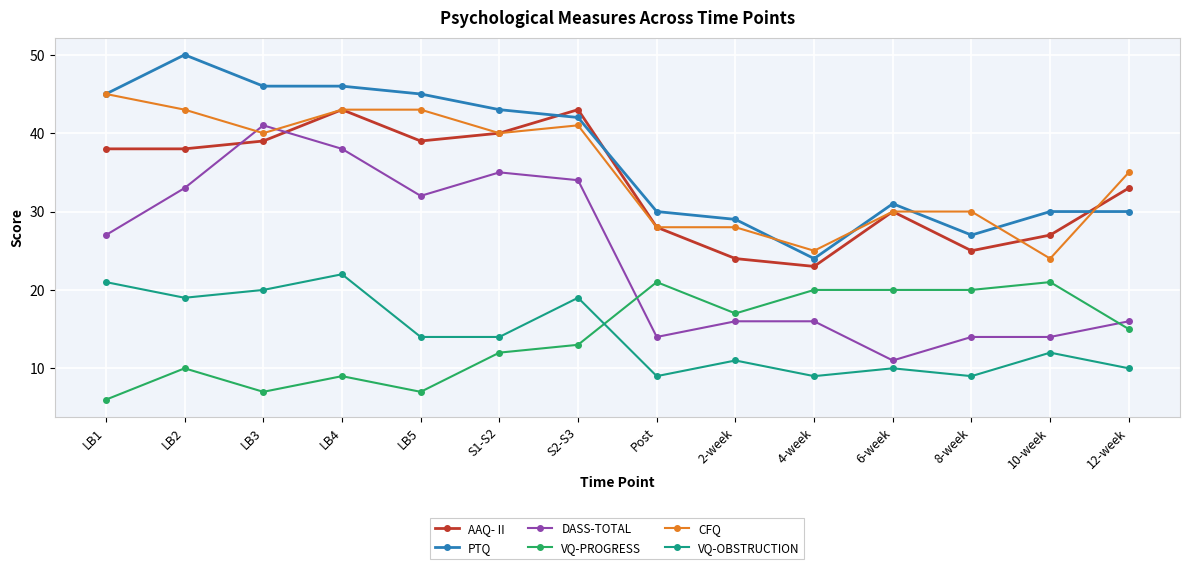

The value of VQ-OBSTRUCTION at LB4 is 22. True or false?

True